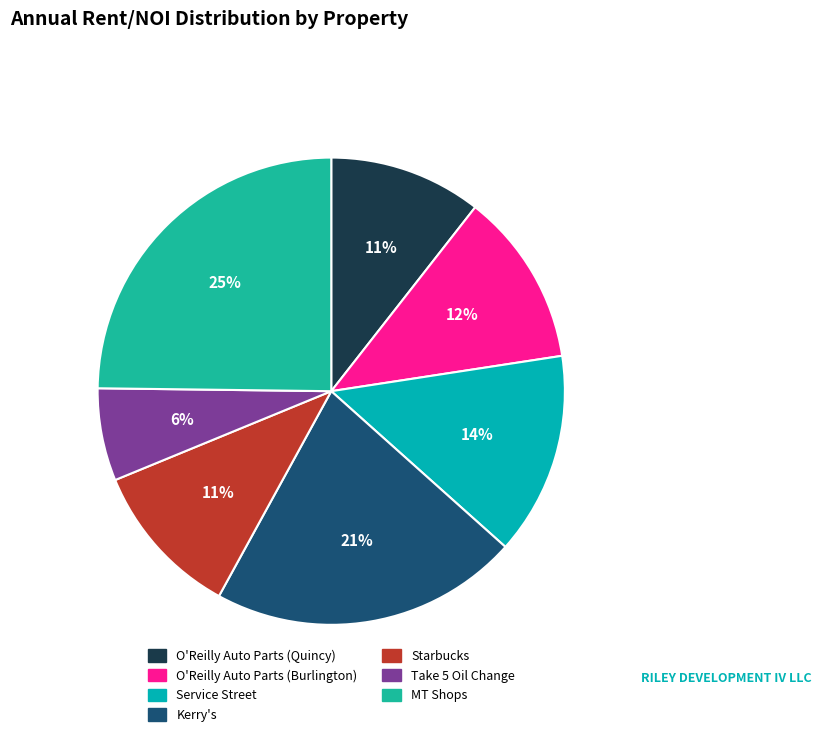

Does O'Reilly Auto Parts (Quincy) represent more than half of the total?

No